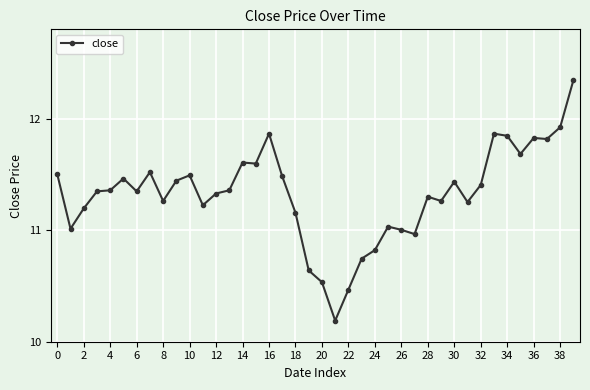

What is the difference between the maximum and minimum values?

2.2